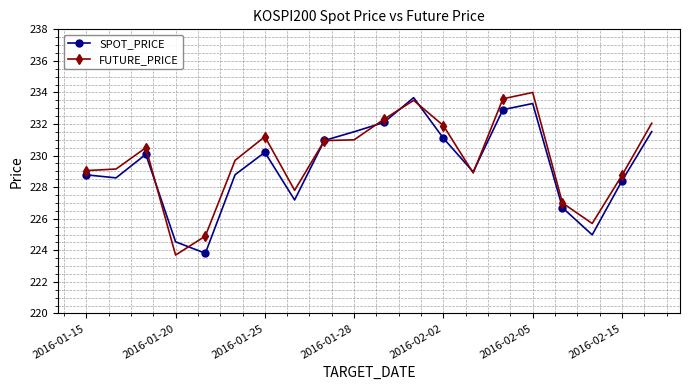

What is the lowest value of the SPOT_PRICE series?

223.8